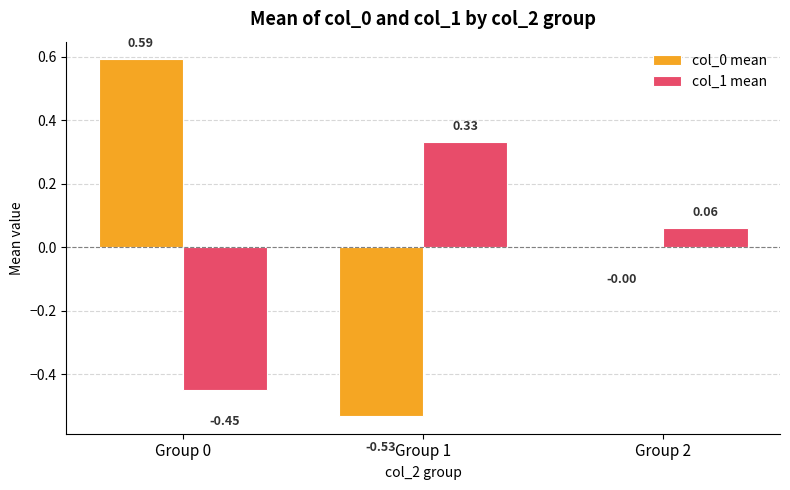

What is the value of the col_1 mean bar at the 1st from the left?

-0.4